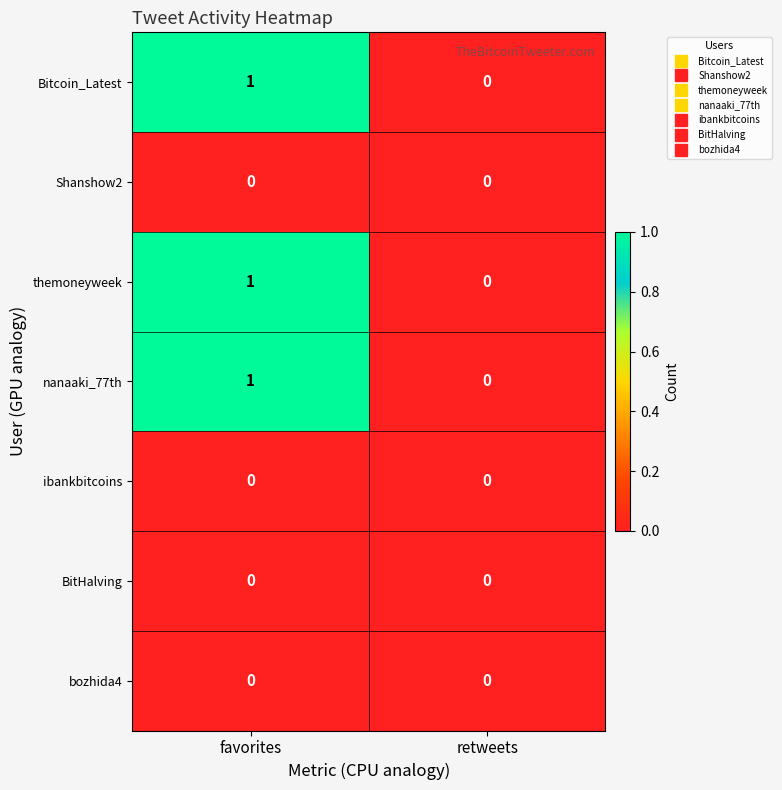

Reading left to right, what are all the values shown in this chart?

Bitcoin_Latest: 1	0
Shanshow2: 0	0
themoneyweek: 1	0
nanaaki_77th: 1	0
ibankbitcoins: 0	0
BitHalving: 0	0
bozhida4: 0	0